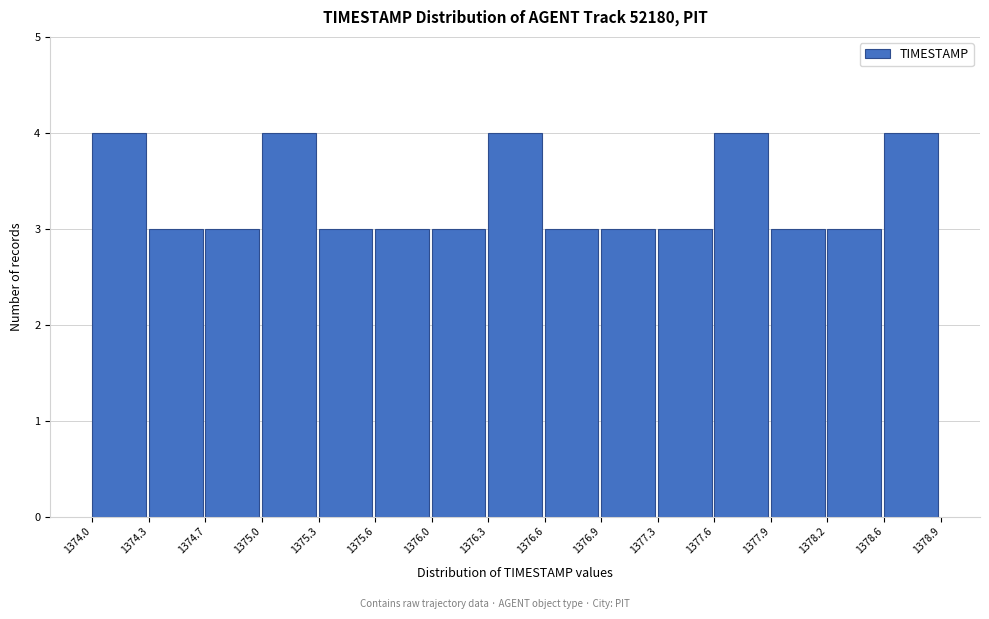

How tall is the bar that spans 1377.6 to 1377.9 on the x-axis? The values are not printed on the chart, so give them approximately, as read against the axis.

4